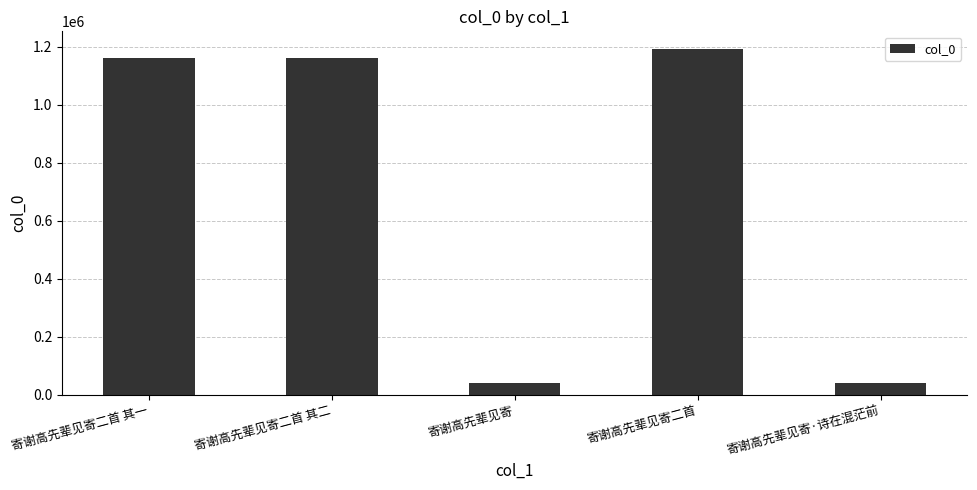

What is the difference between the second highest and second lowest values?

1125404